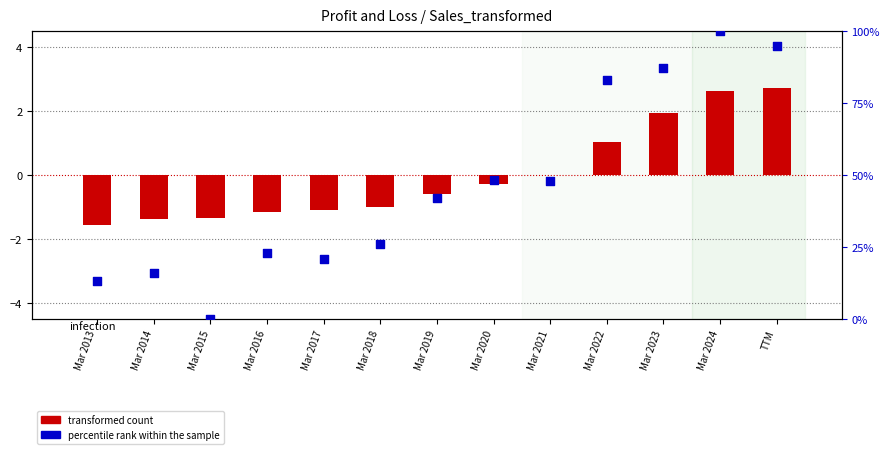

Which series has the largest Y range (max minus min)?

percentile rank within the sample